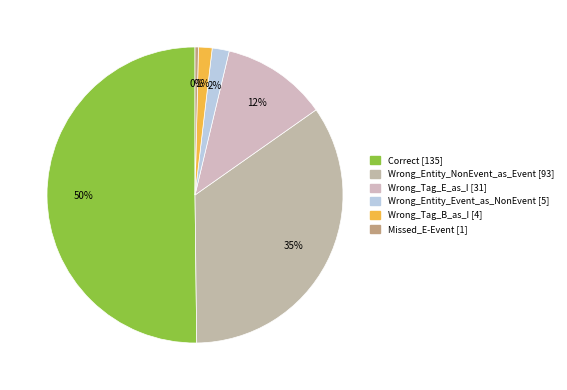

To the nearest percent, what portion does Wrong_Tag_B_as_I represent?

1%